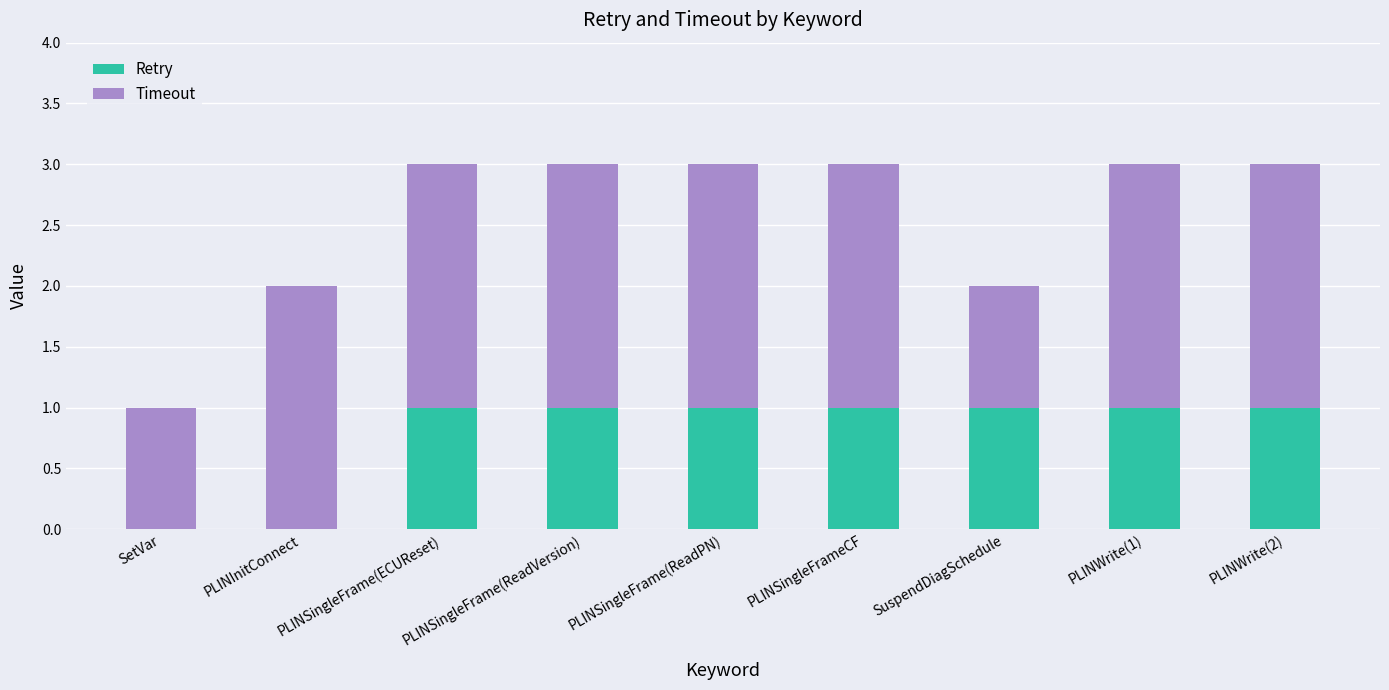

What is the total value across all series at PLINSingleFrame(ReadPN)?

3